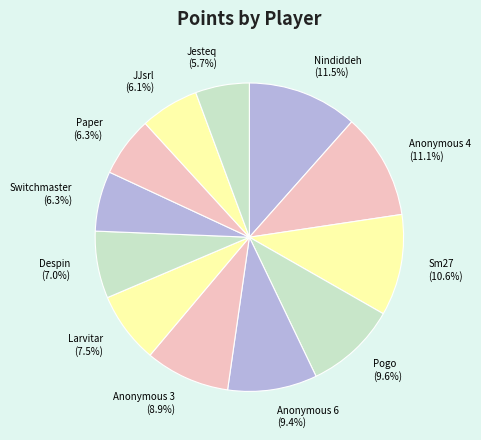

True or false: Anonymous 4 accounts for 11% of the total.

True